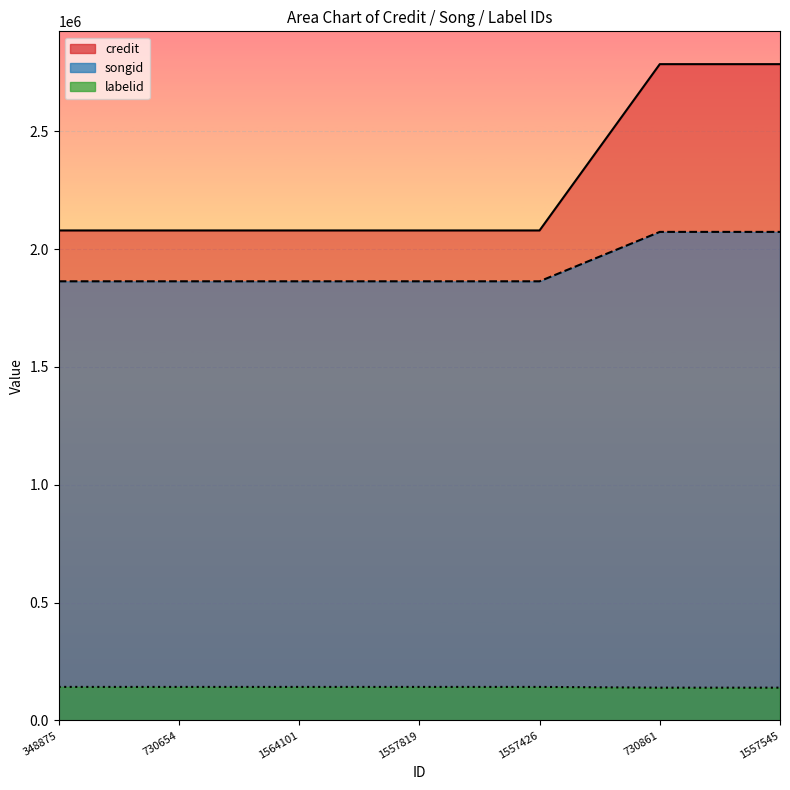

True or false: songid and credit cross at least once.

False